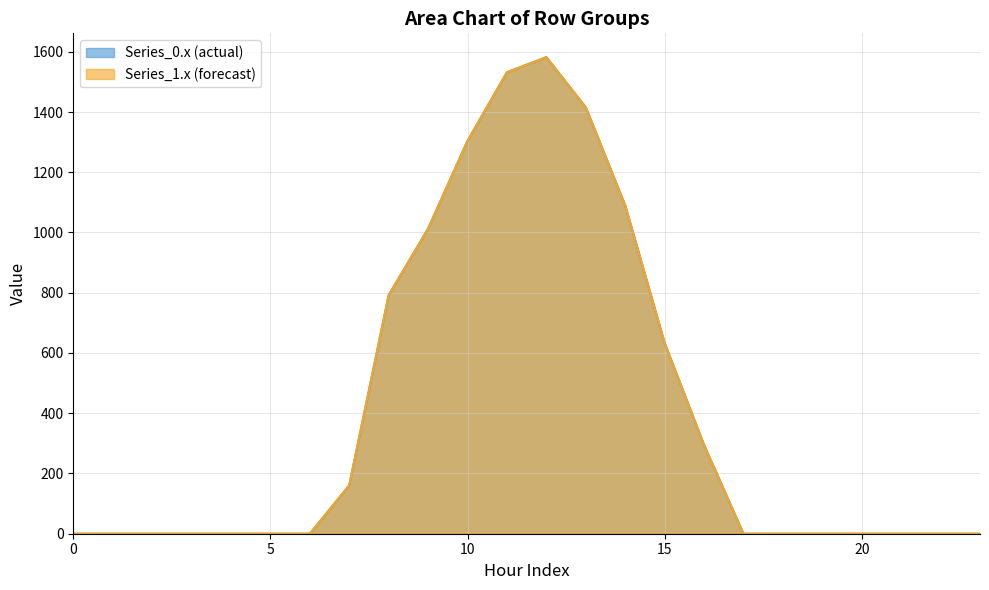

True or false: Series_1.1 and Series_0.1 cross at least once.

False